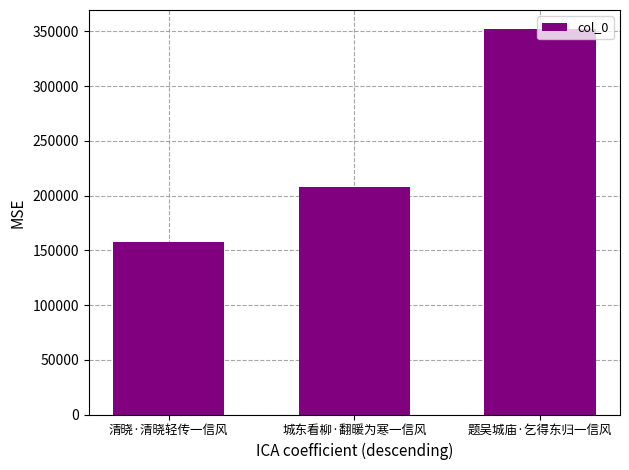

What is the value of the 2nd bar from the left?

207490